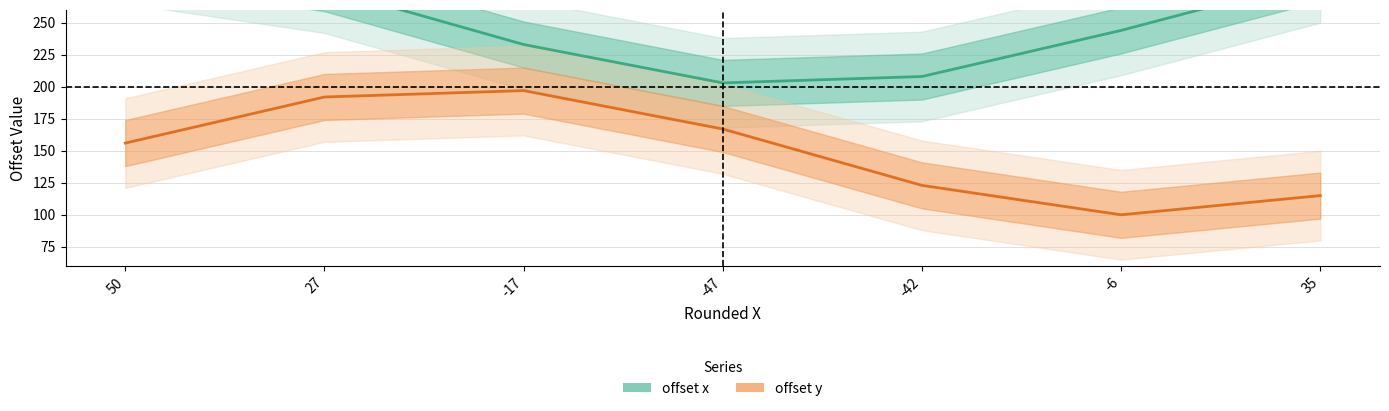

What is the difference between the offset x values at -17 and -6?

11